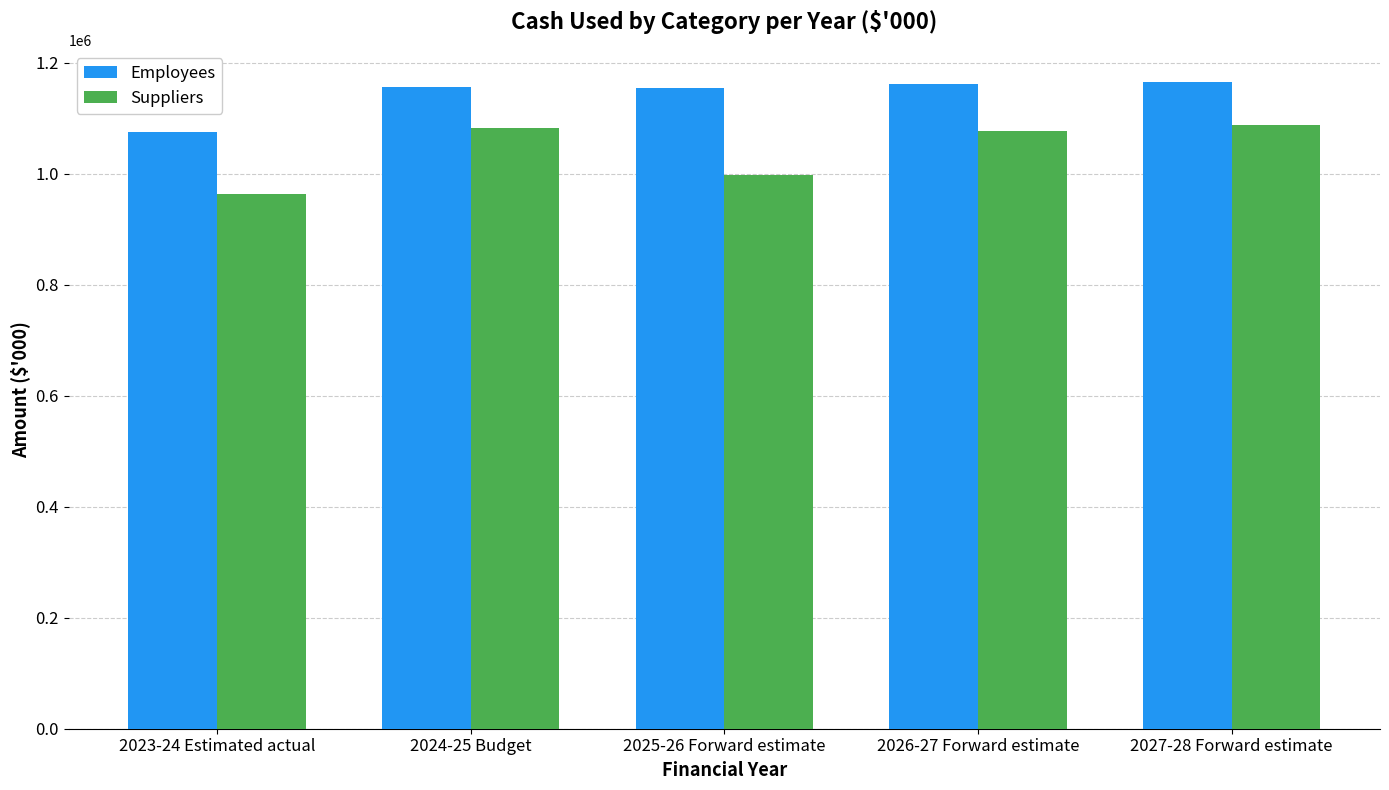

Which series has the largest total across all categories?

Employees